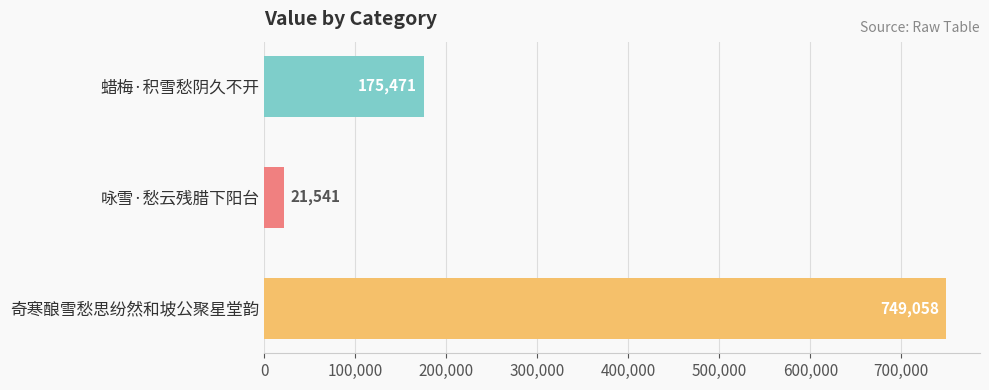

What is the change in value from 蜡梅·积雪愁阴久不开 to 奇寒酿雪愁思纷然和坡公聚星堂韵?

+573587